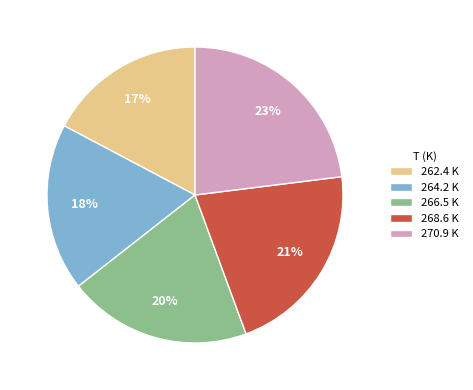

To the nearest percent, what is the difference between the 270.9 K and 266.5 K slice percentages?

3%